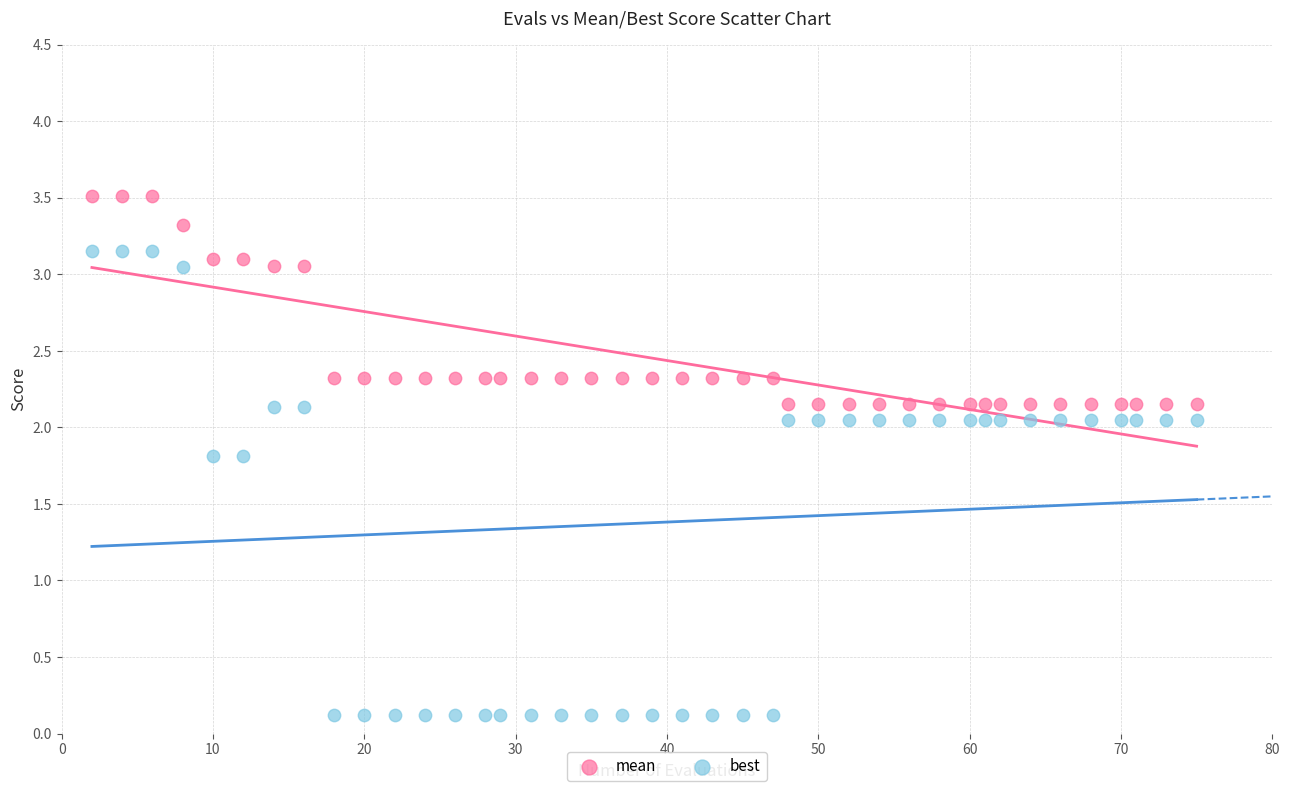

Across all data points, what is the range of X values (max minus min)?

73.0